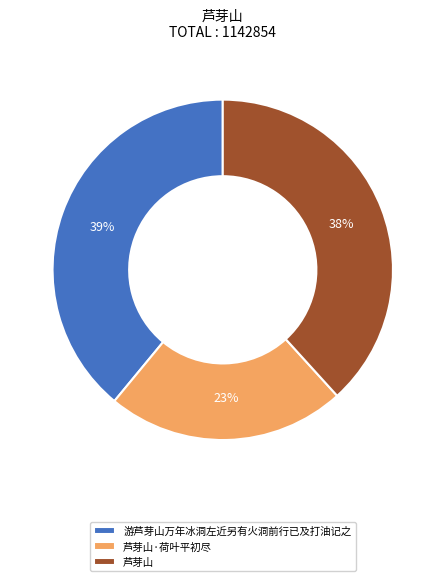

Which category has the smallest portion of the pie?

芦芽山·荷叶平初尽